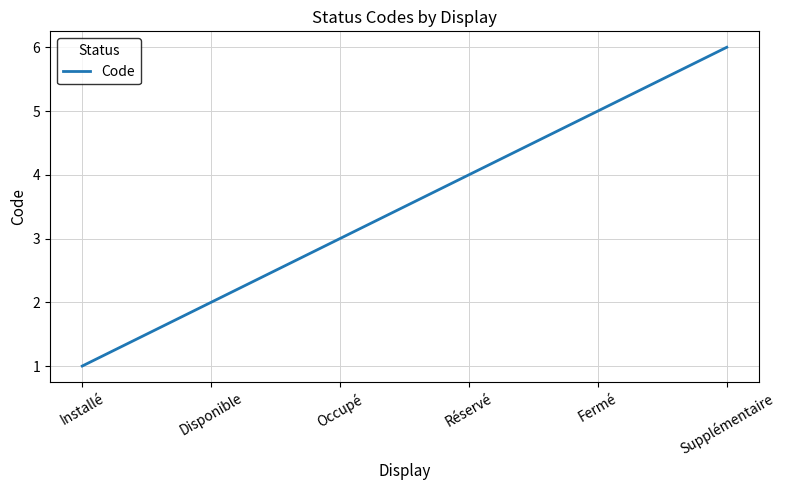

What position from the left is Disponible?

2